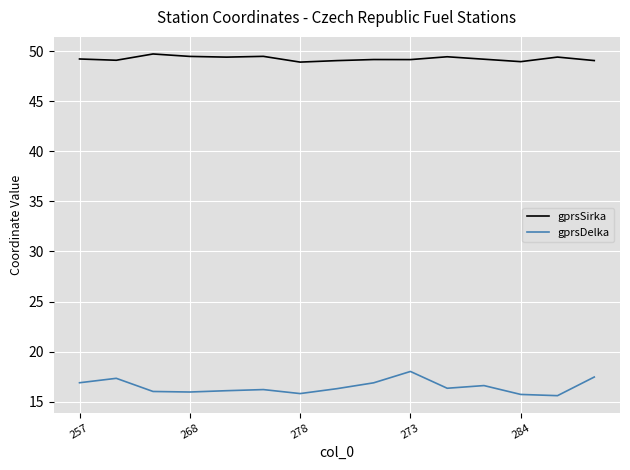

True or false: gprsDelka and gprsSirka cross at least once.

False